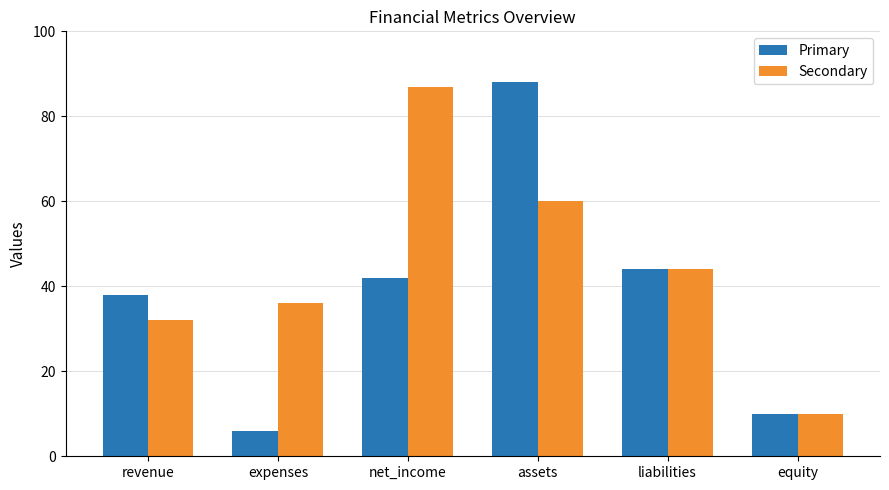

What is the difference between the Primary values at assets and liabilities?

44